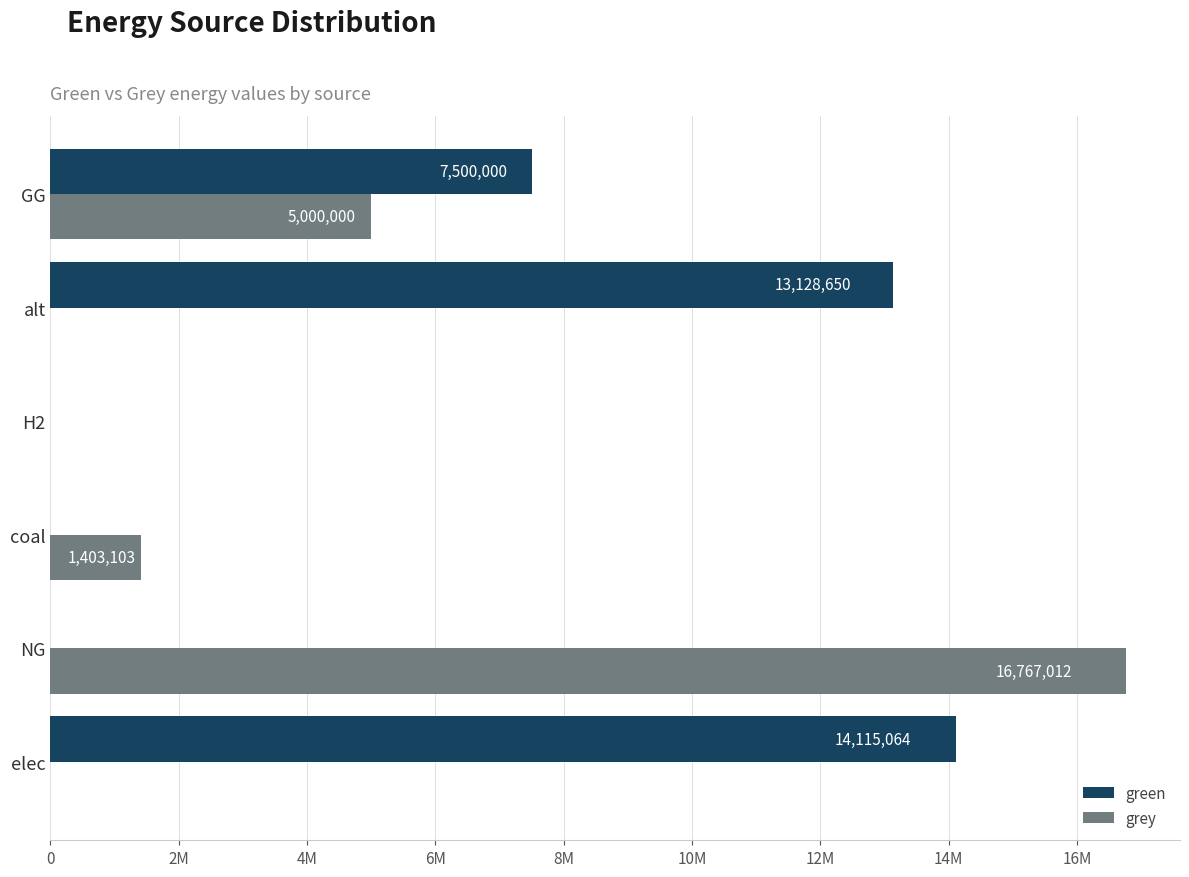

What are all the series names shown in the legend?

green, grey